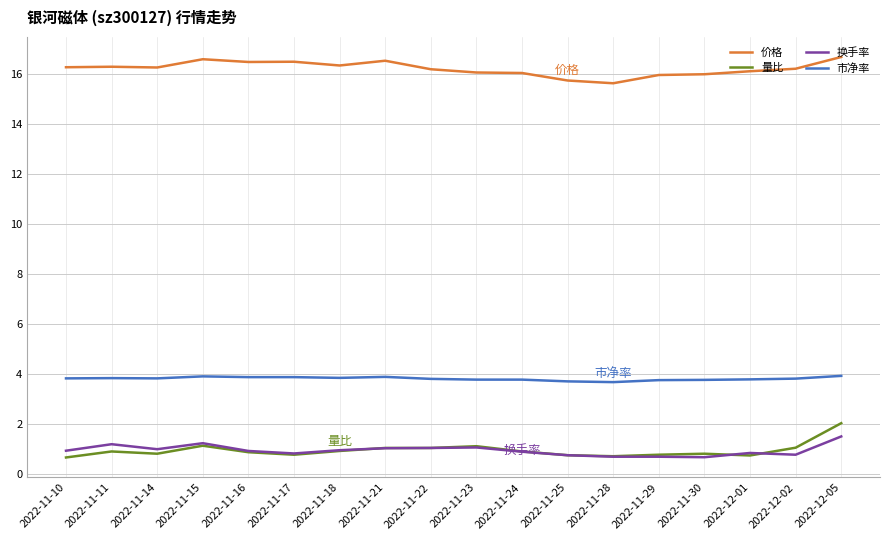

The 量比 series shows 0.7 at 2022-11-10. True or false?

True